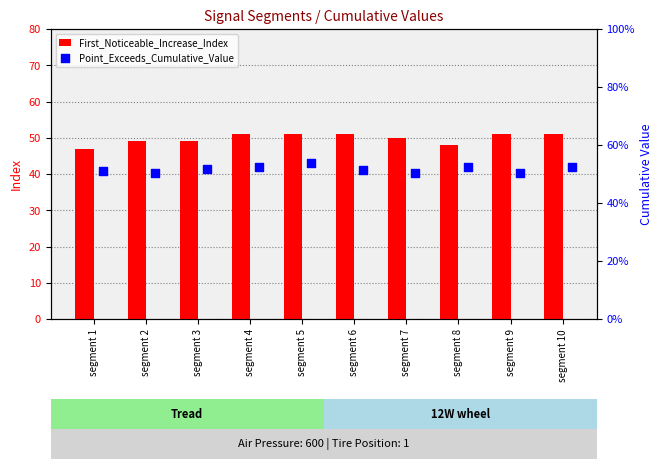

What is the difference between the maximum and minimum values in the First_Noticeable_Increase_Index series?

4